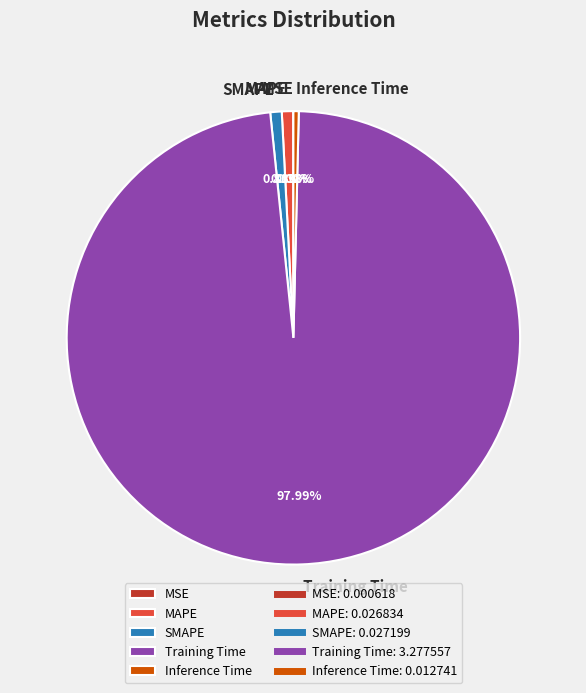

Does any single category account for the majority?

Yes